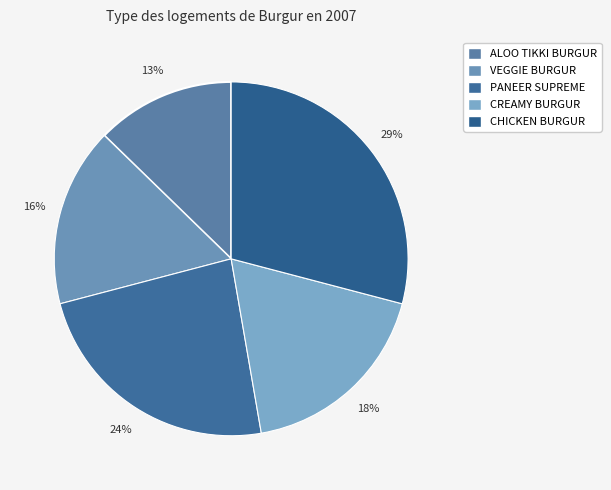

Which has a higher value, CREAMY BURGUR or ALOO TIKKI BURGUR?

CREAMY BURGUR